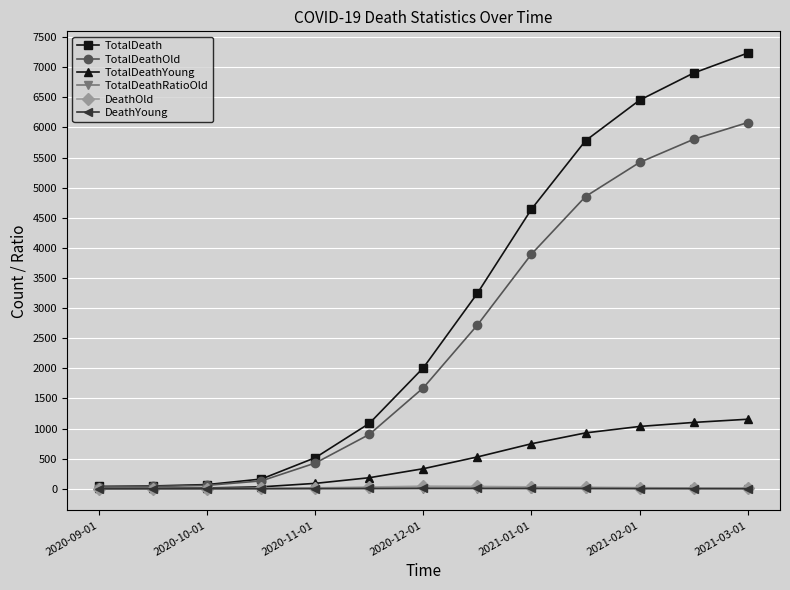

True or false: TotalDeathOld has more than 2 interior local peaks.

False